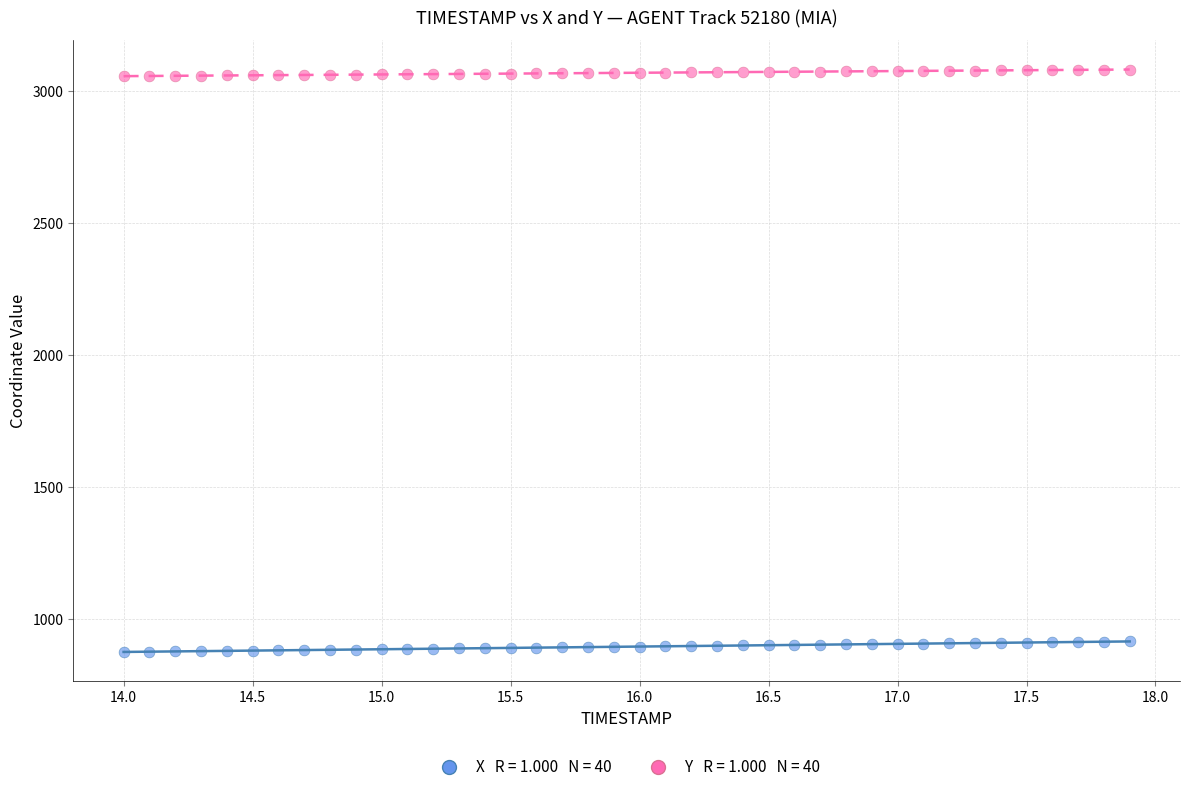

Across all data points, what is the range of Y values (max minus min)?

2206.7